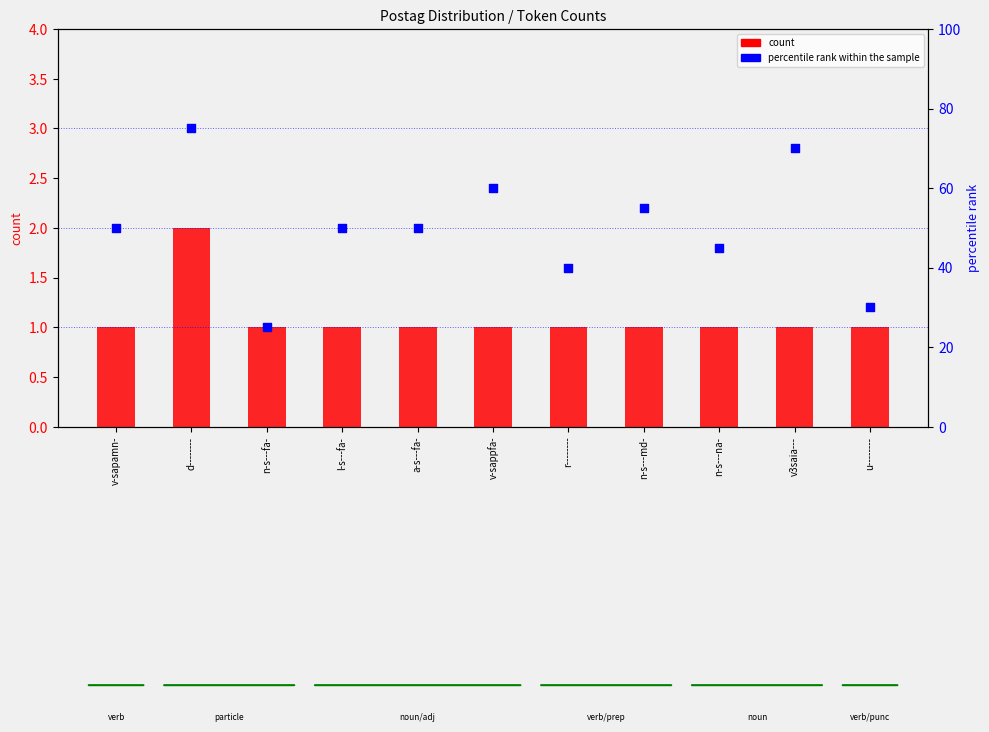

Which series has the largest total across all categories?

percentile rank within the sample